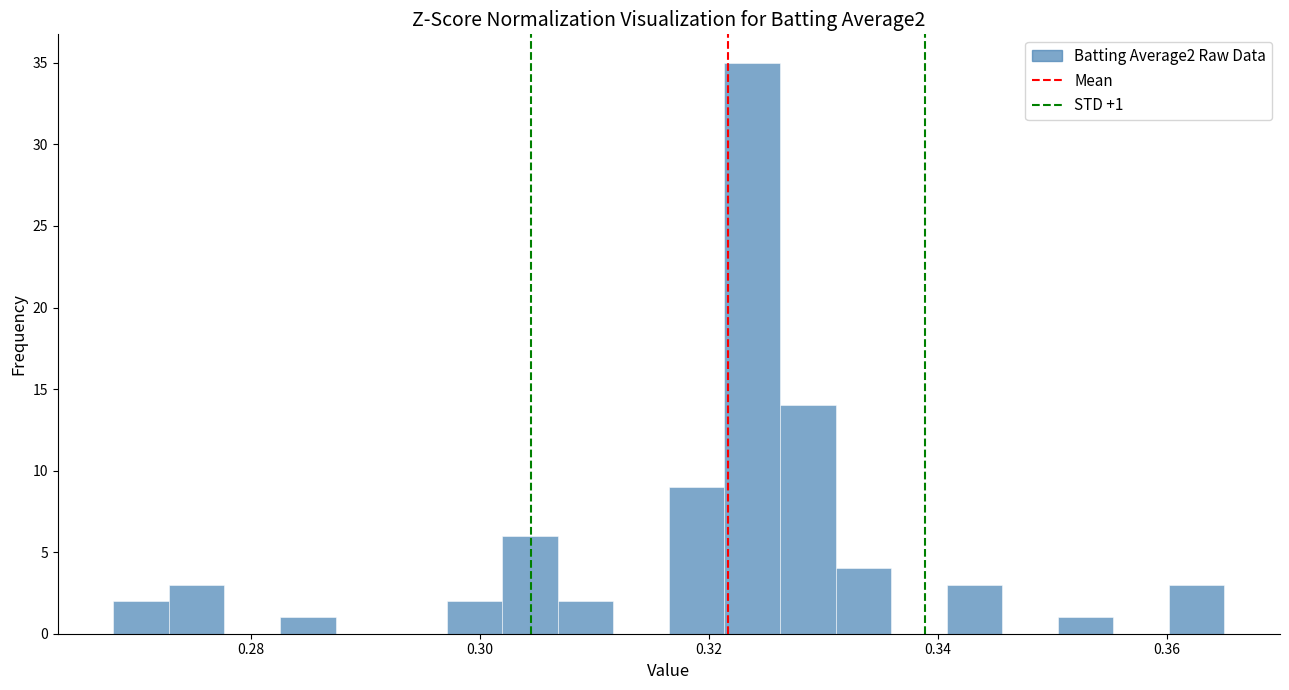

Read against the x-axis, roughly where is the centre of the tallest bar?

0.324